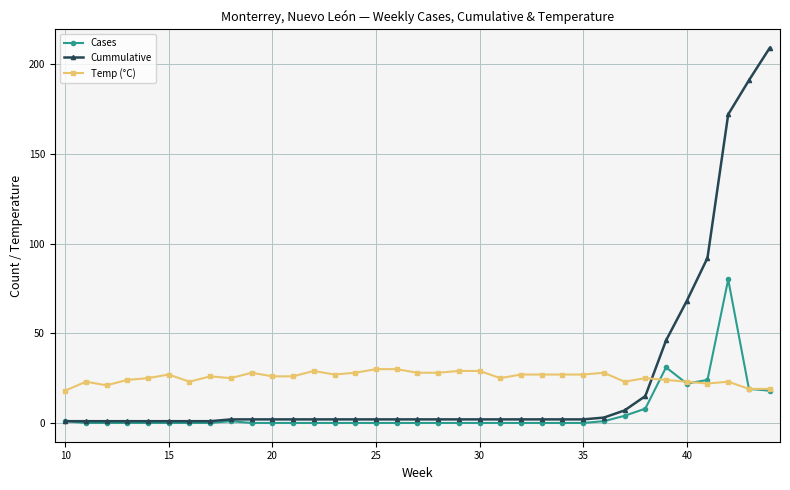

At how many categories does at least one series exceed 160?

3